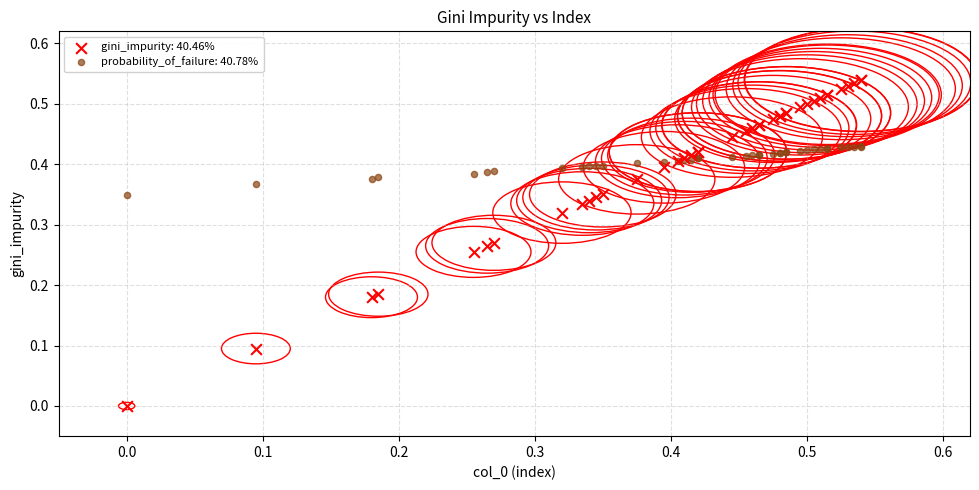

Which series has the widest spread of Y values?

gini_impurity: 40.46%